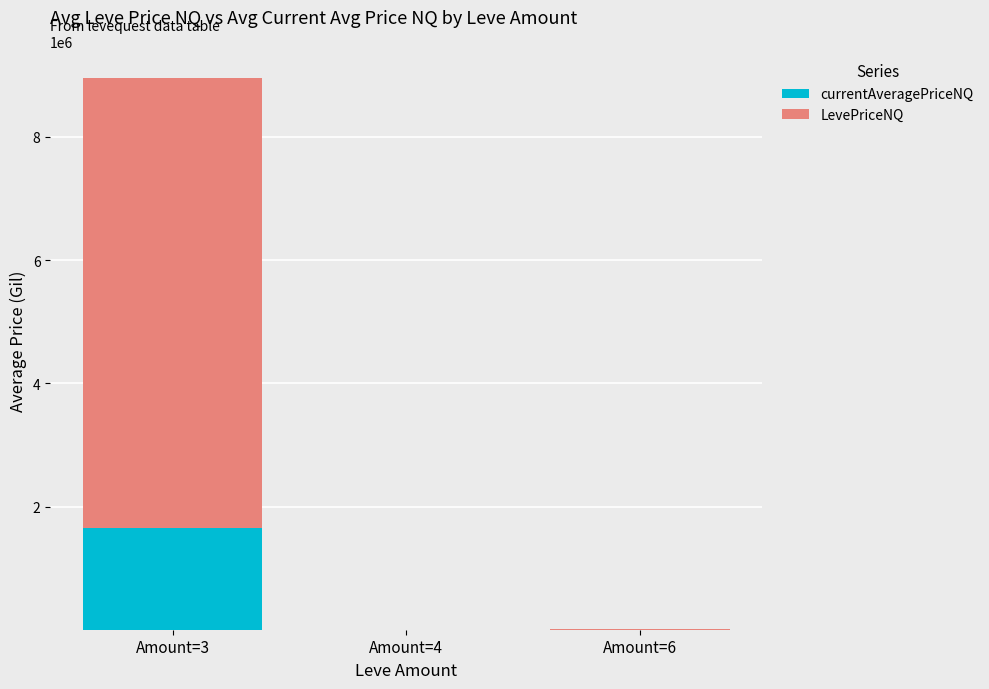

What are all the series names shown in the legend?

currentAveragePriceNQ, LevePriceNQ